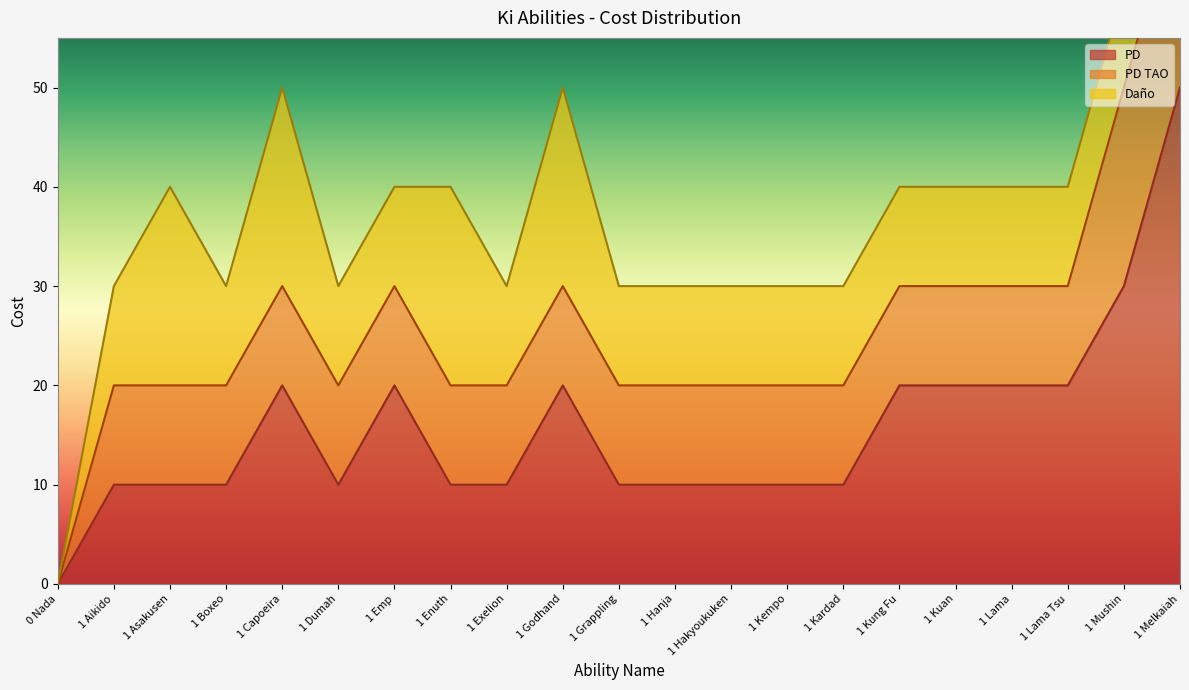

How many data points in PD are less than 10?

1